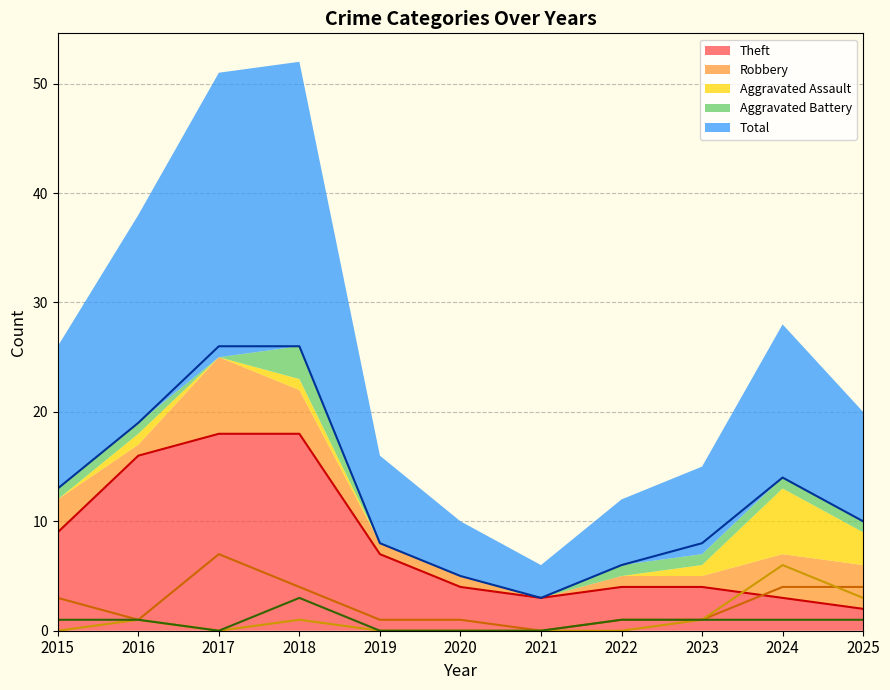

At which category is the sum across all series the highest?

2018